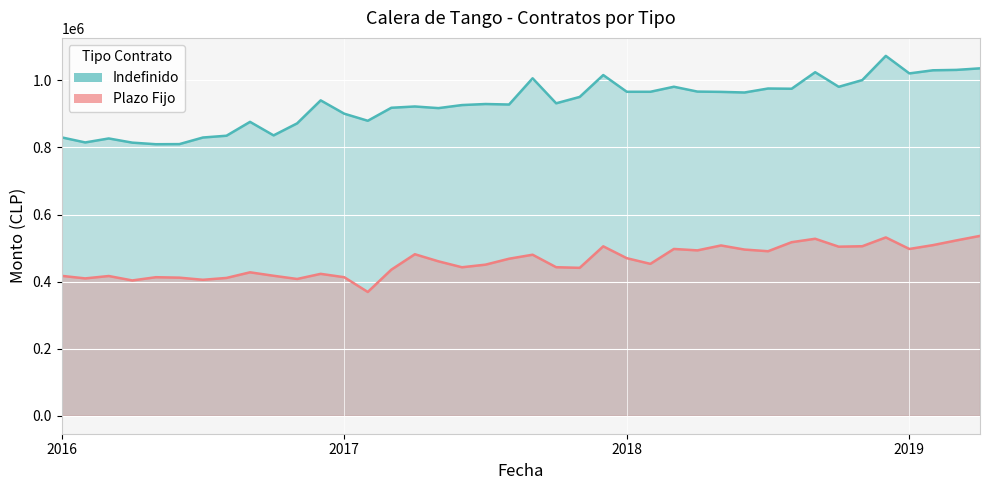

What is the label of the 17th point from the left?

2017-05